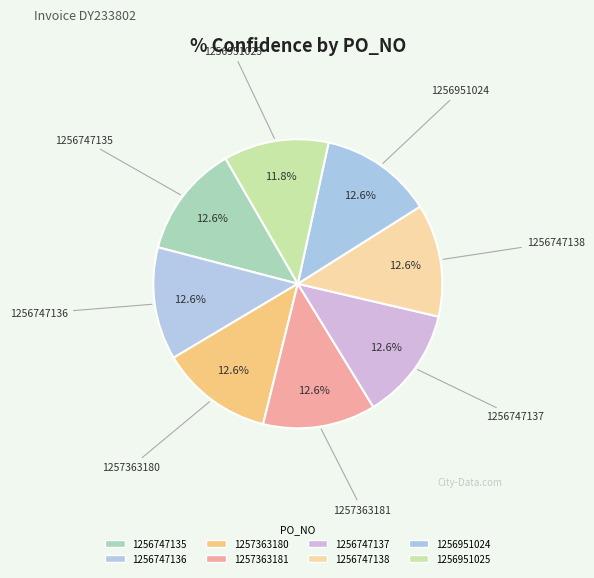

What is the smallest slice in the pie chart?

1256951025